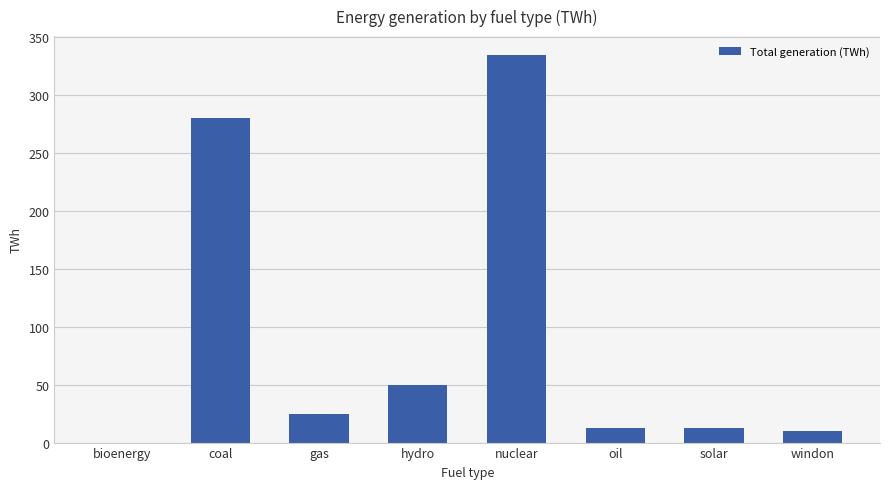

What is the change in value from nuclear to windon?

-324.0